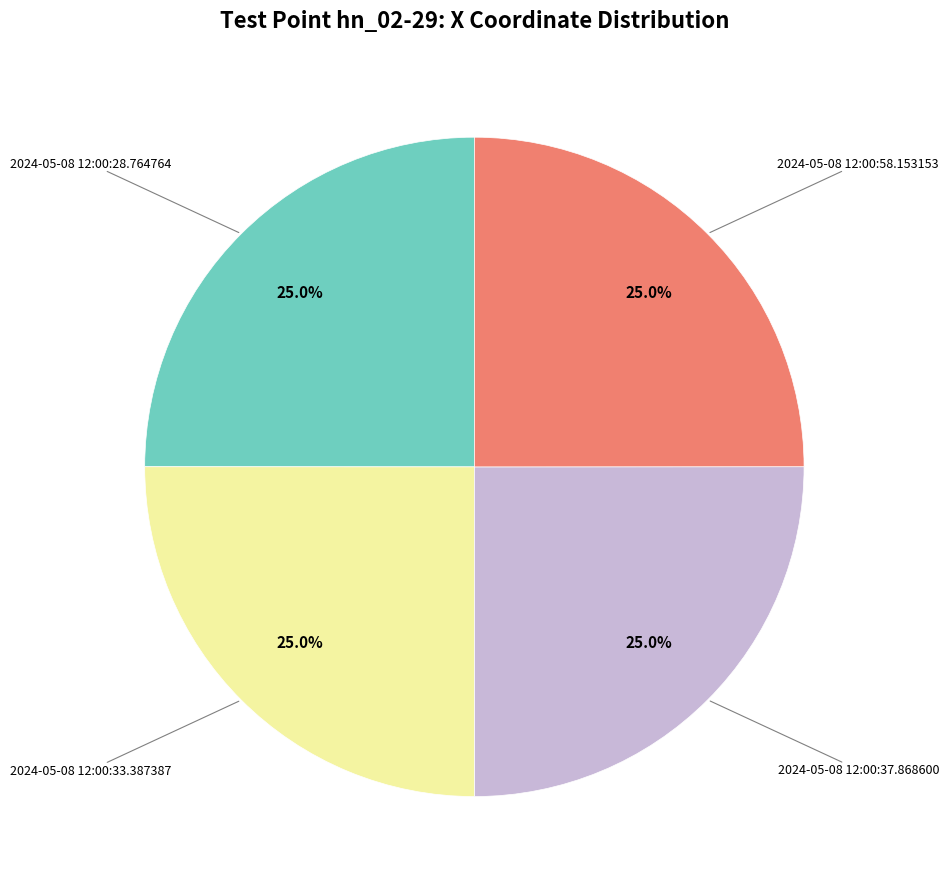

Is there a majority slice in this chart?

No